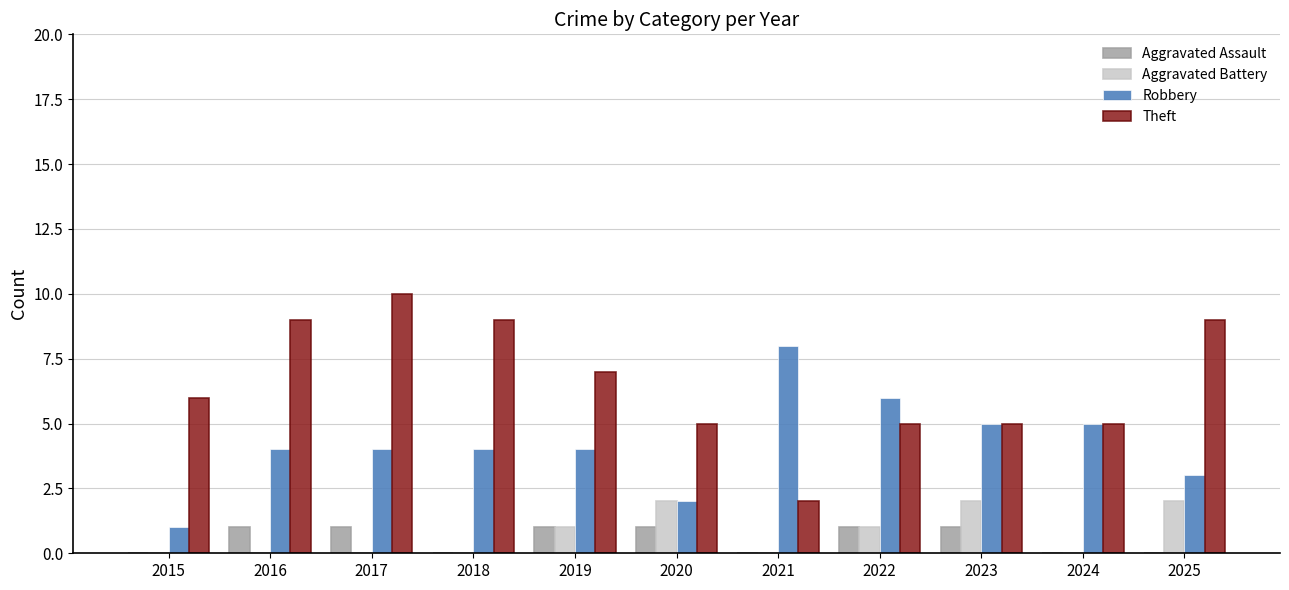

Reading left to right, transcribe all the data shown in this chart.

Aggravated Assault: 2015=0	2016=1	2017=1	2018=0	2019=1	2020=1	2021=0	2022=1	2023=1	2024=0	2025=0
Aggravated Battery: 2015=0	2016=0	2017=0	2018=0	2019=1	2020=2	2021=0	2022=1	2023=2	2024=0	2025=2
Robbery: 2015=1	2016=4	2017=4	2018=4	2019=4	2020=2	2021=8	2022=6	2023=5	2024=5	2025=3
Theft: 2015=6	2016=9	2017=10	2018=9	2019=7	2020=5	2021=2	2022=5	2023=5	2024=5	2025=9